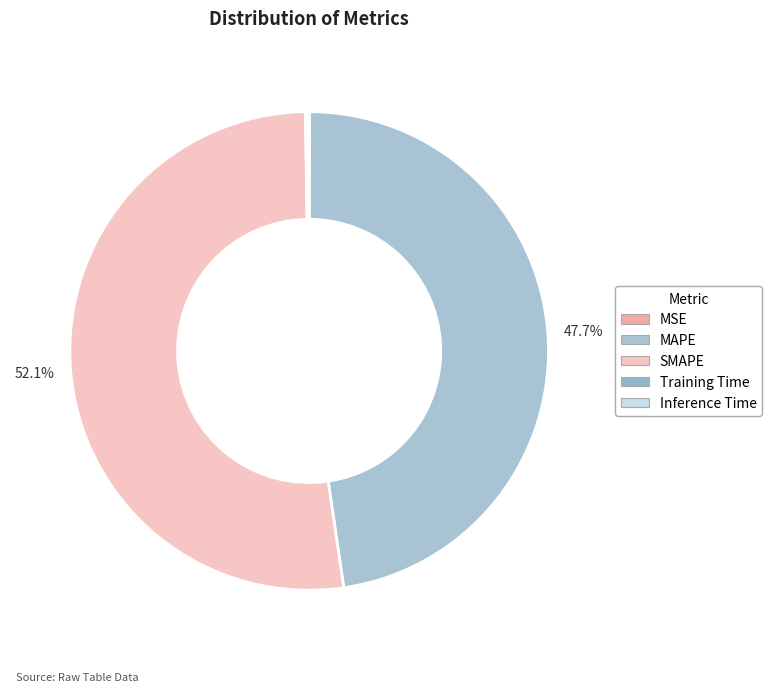

How much of the chart is everything except Inference Time?

99.9%